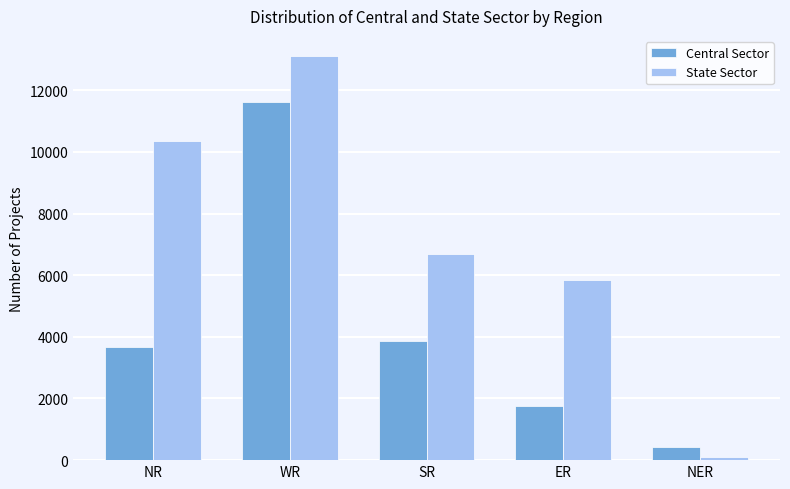

Reading left to right, transcribe all the data shown in this chart.

Central Sector: 3686	11611	3850	1760	433
State Sector: 10340	13106	6698	5859	110